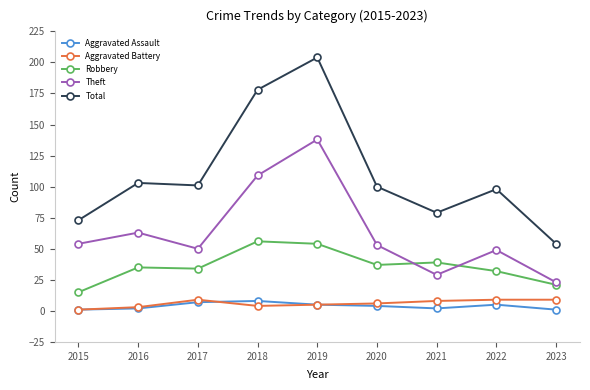

True or false: Robbery and Aggravated Assault cross at least once.

False